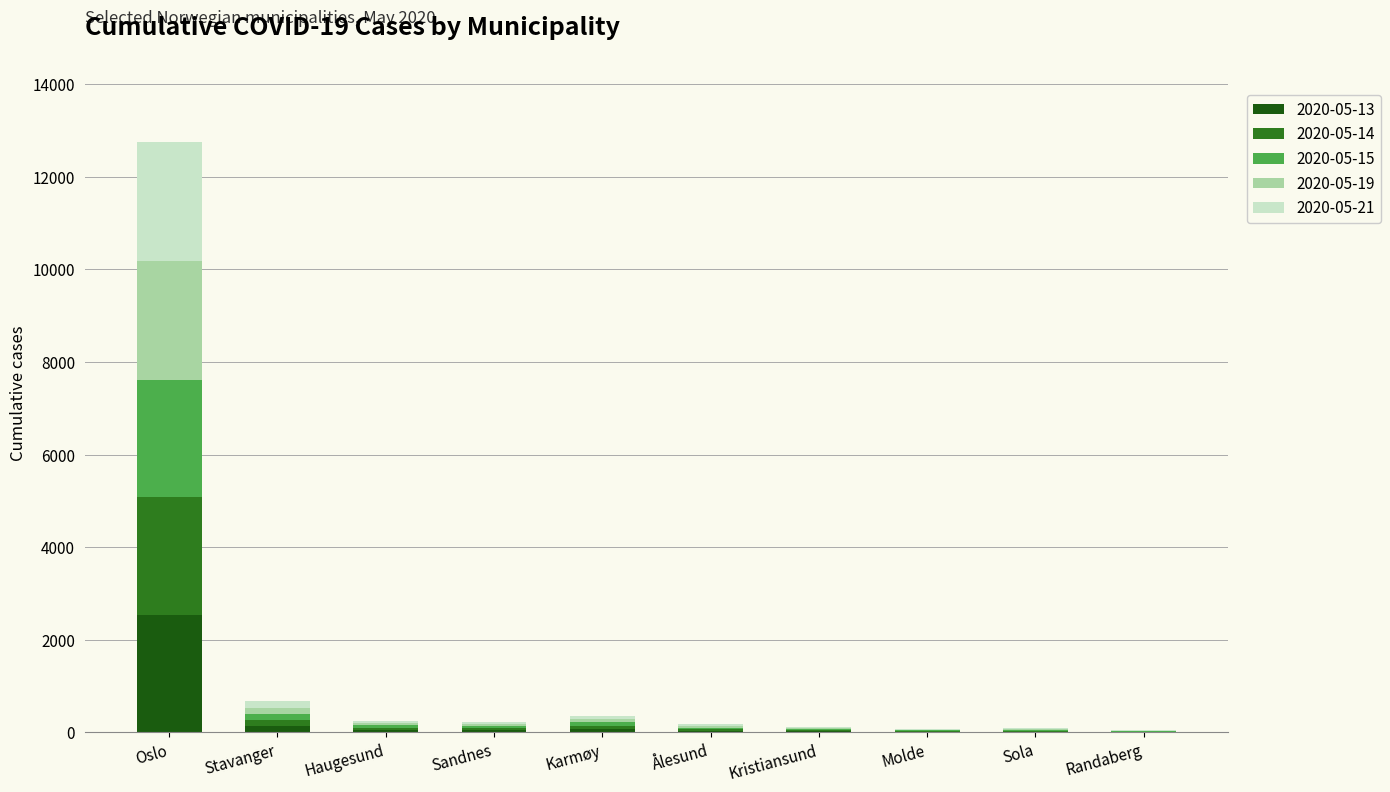

Count the number of data series in this chart.

5